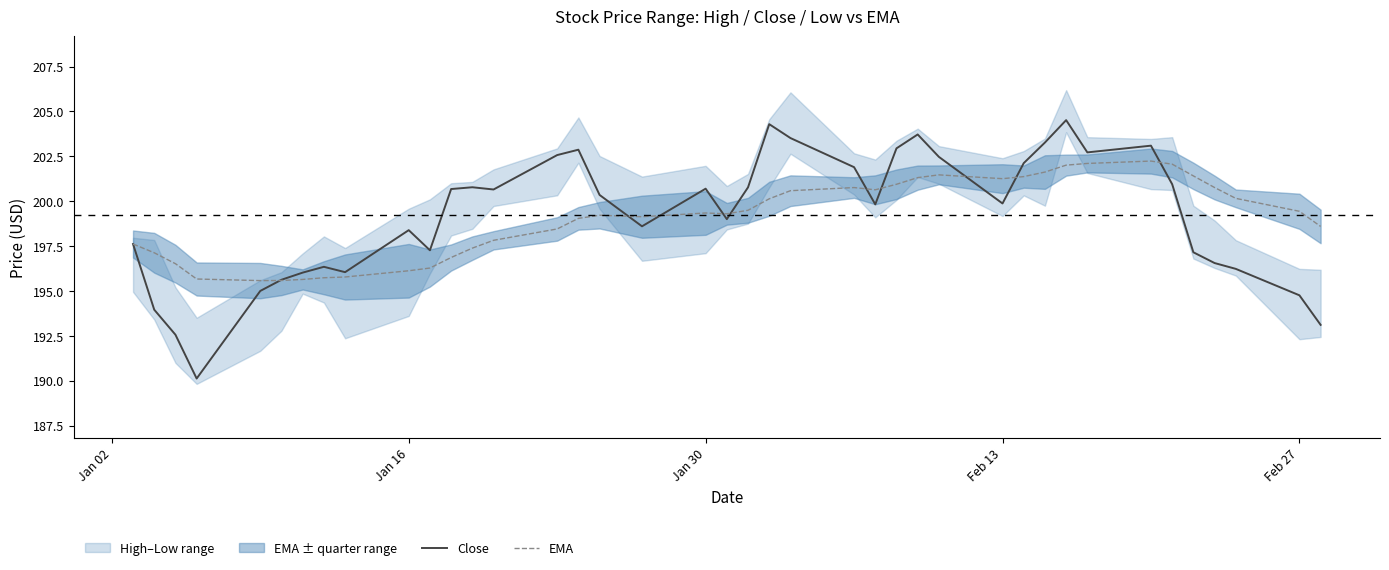

Does the chart display data point markers on the line(s)?

No